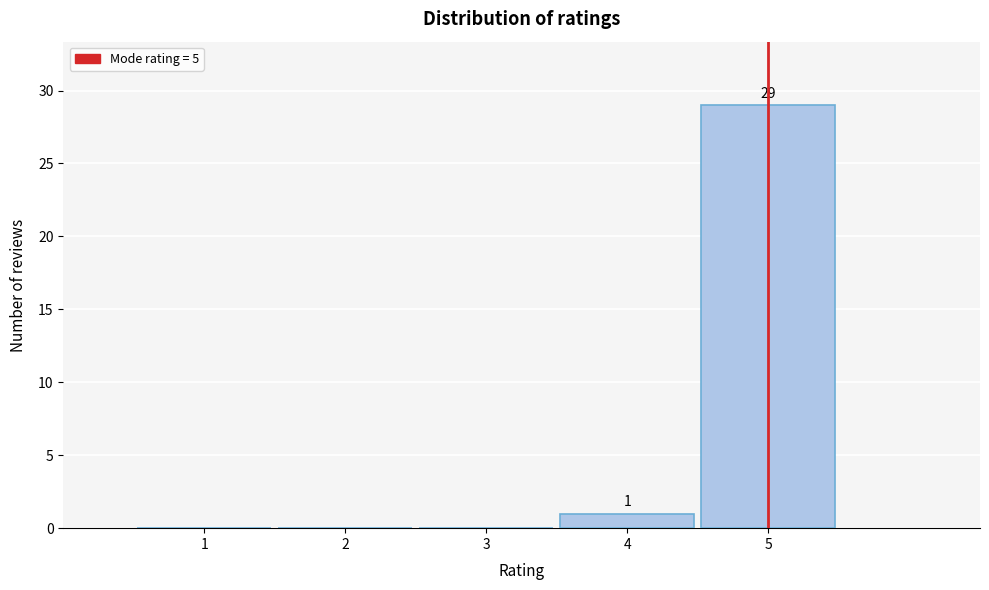

Over which range of the x-axis is the bar tallest?

4.5 to 5.5